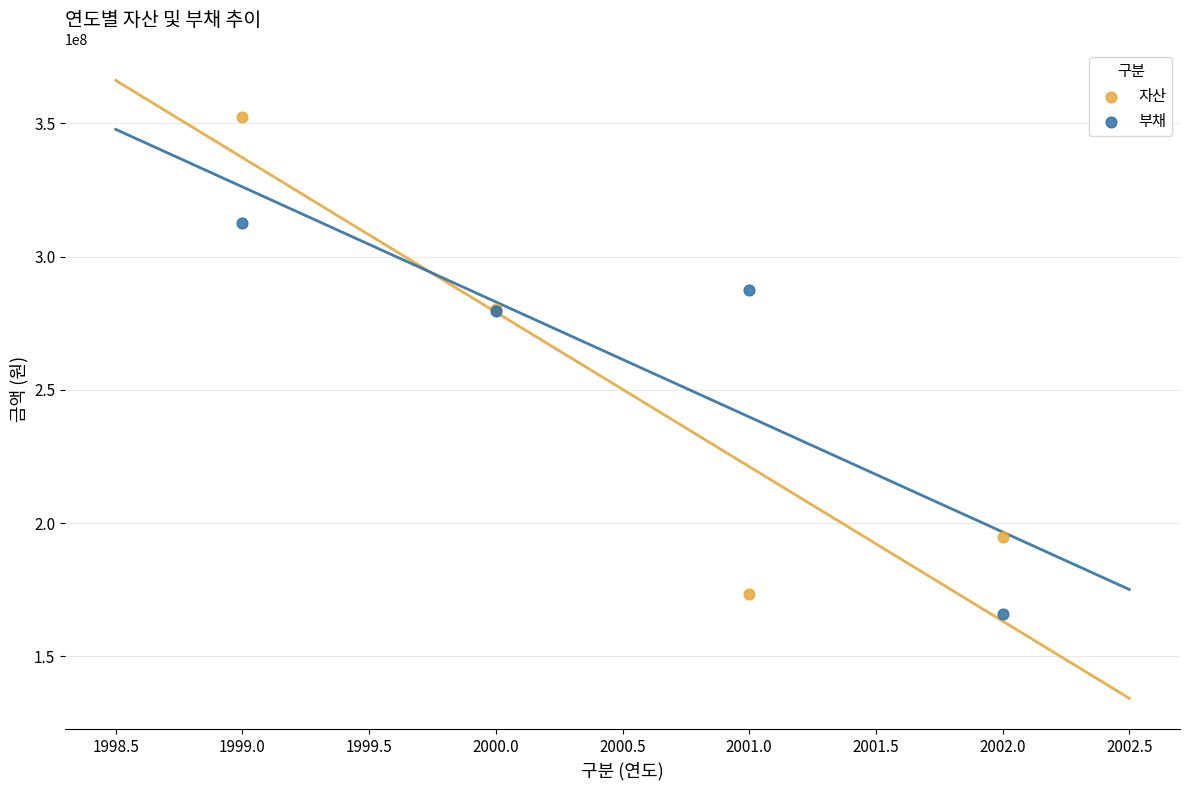

What are all the series names shown in the legend?

자산, 부채